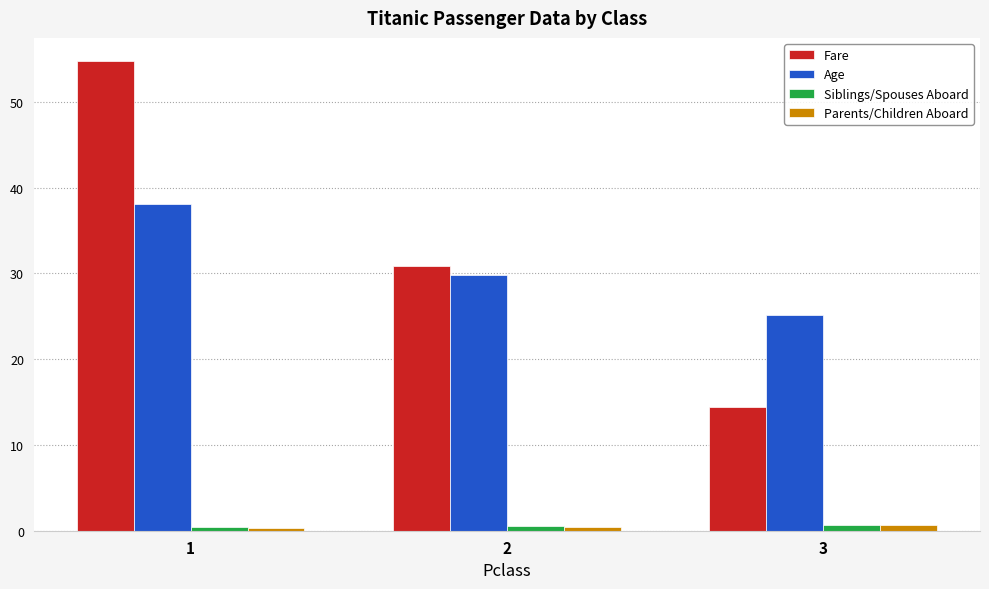

True or false: Siblings/Spouses Aboard has a value of 0.6 at 3.

True